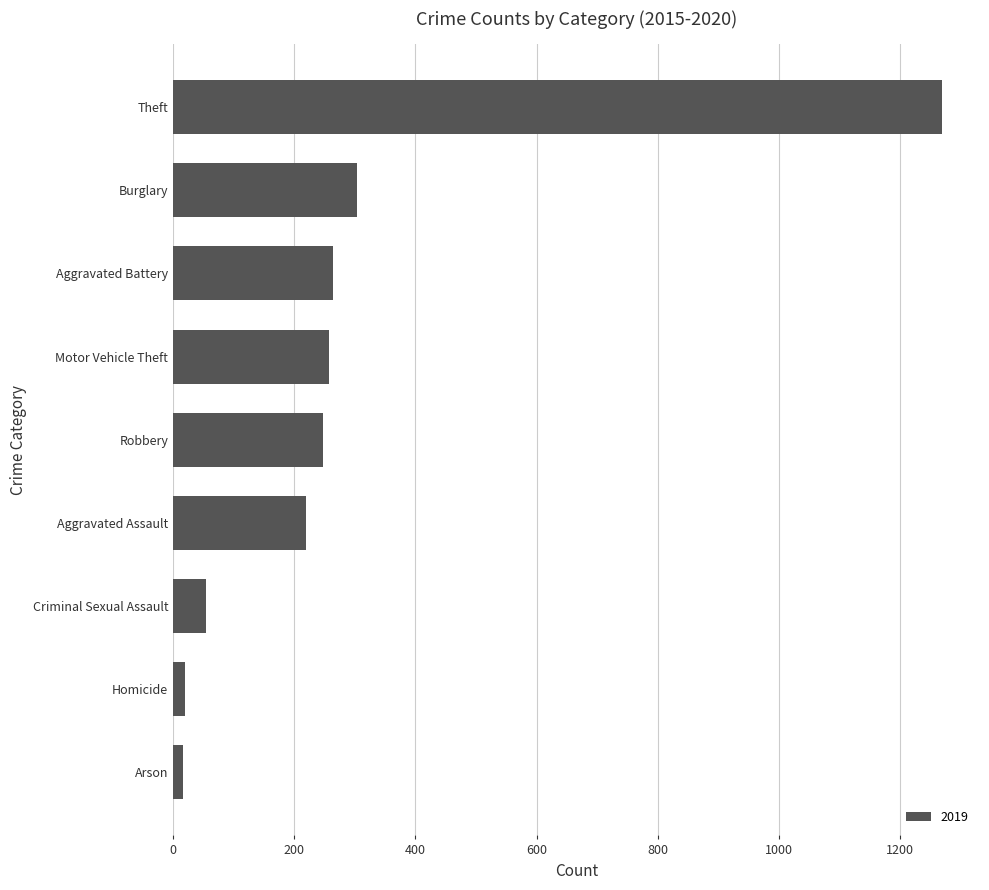

The chart shows a value of 257 at Motor Vehicle Theft. True or false?

True